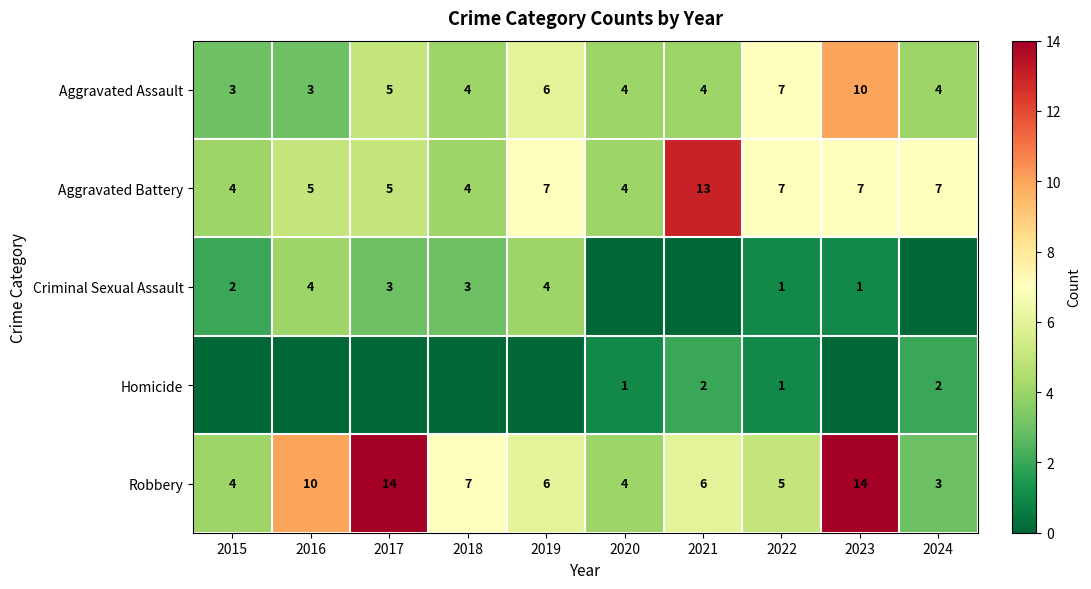

What is the greatest value displayed?

14